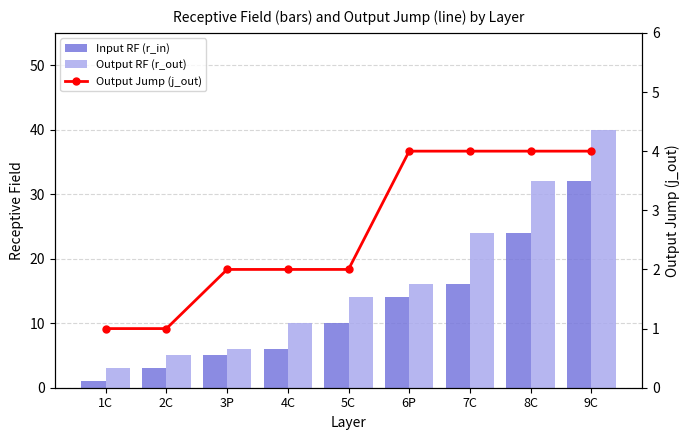

What is the spread (max minus min) of values at 1C?

2